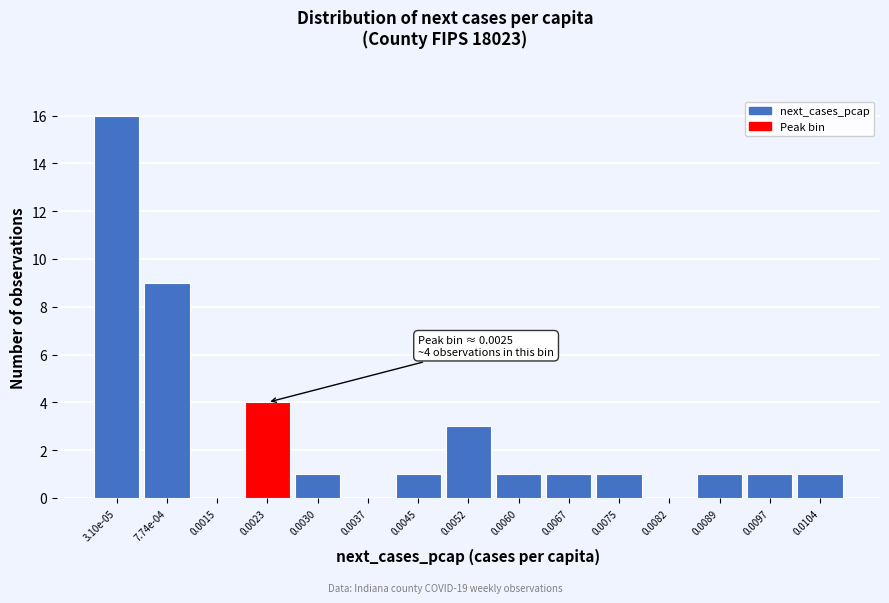

Reading right to left, list all the values displayed in this chart.

0.0104=1	0.0097=1	0.0089=1	0.0082=0	0.0075=1	0.0067=1	0.0060=1	0.0052=3	0.0045=1	0.0037=0	0.0030=1	0.0023=4	0.0015=0	7.74e-04=9	3.10e-05=16